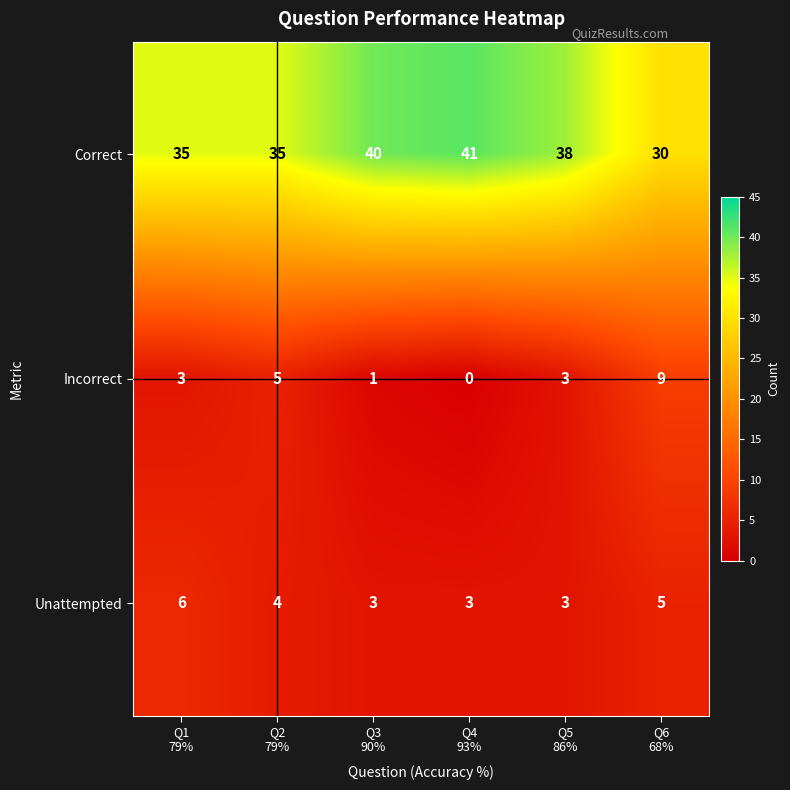

Which series has the largest total across all categories?

Correct